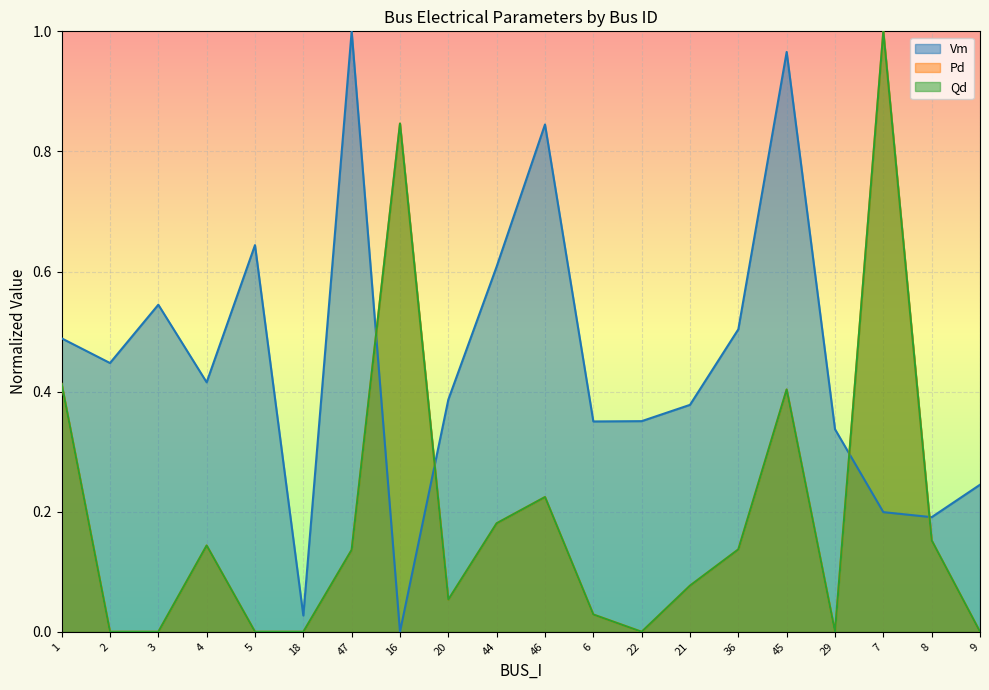

Count the number of categories in the chart.

20